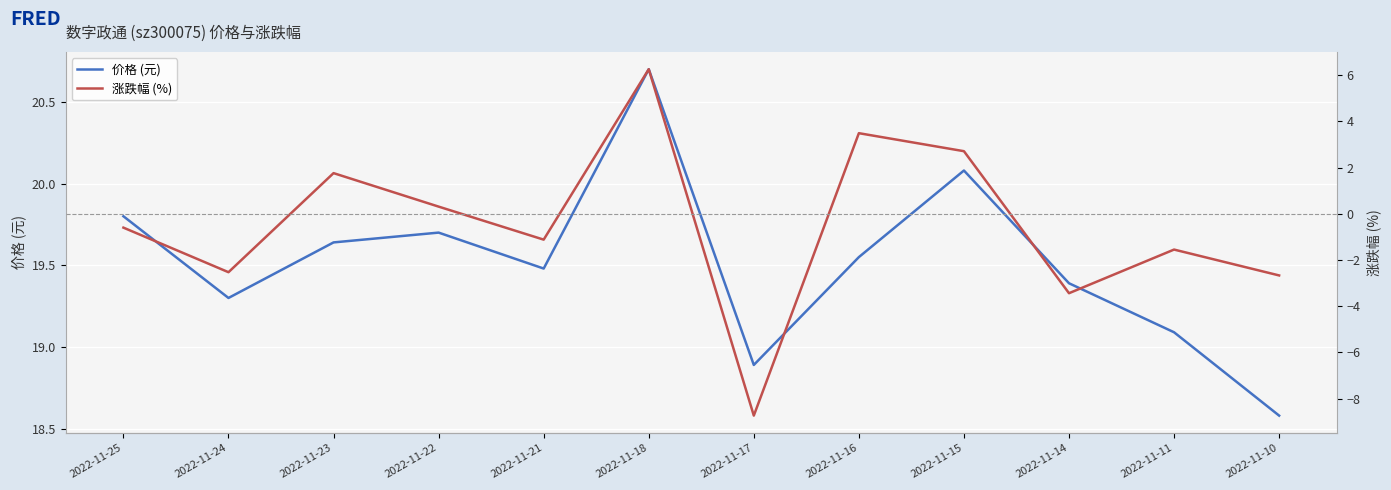

At which category is the sum across all series the highest?

2022-11-18